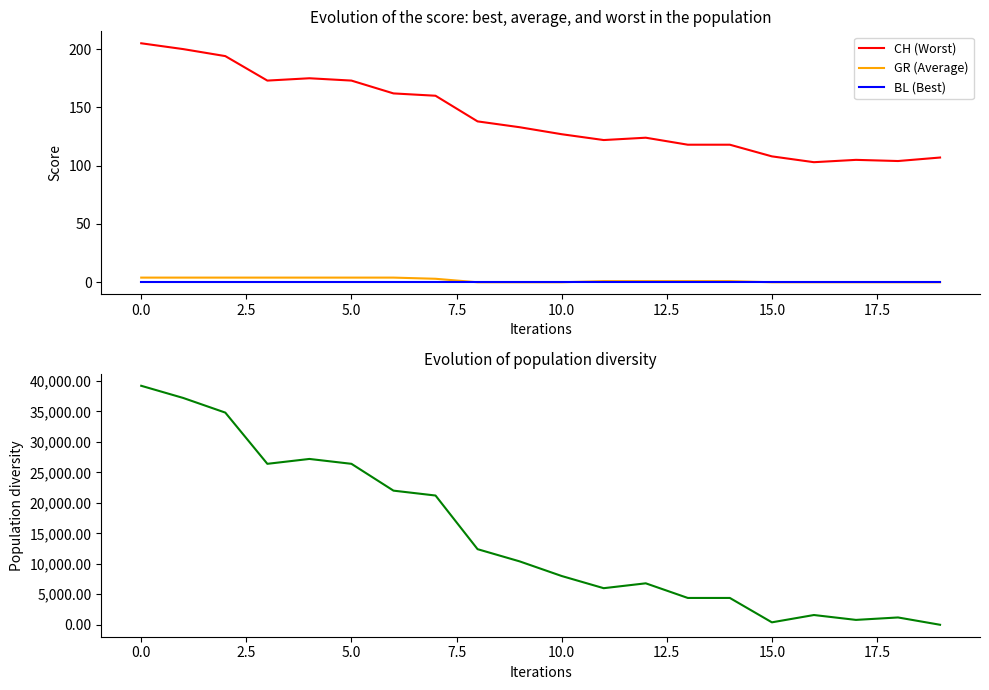

True or false: GR (Average) has more than 2 points higher than both neighbors.

False